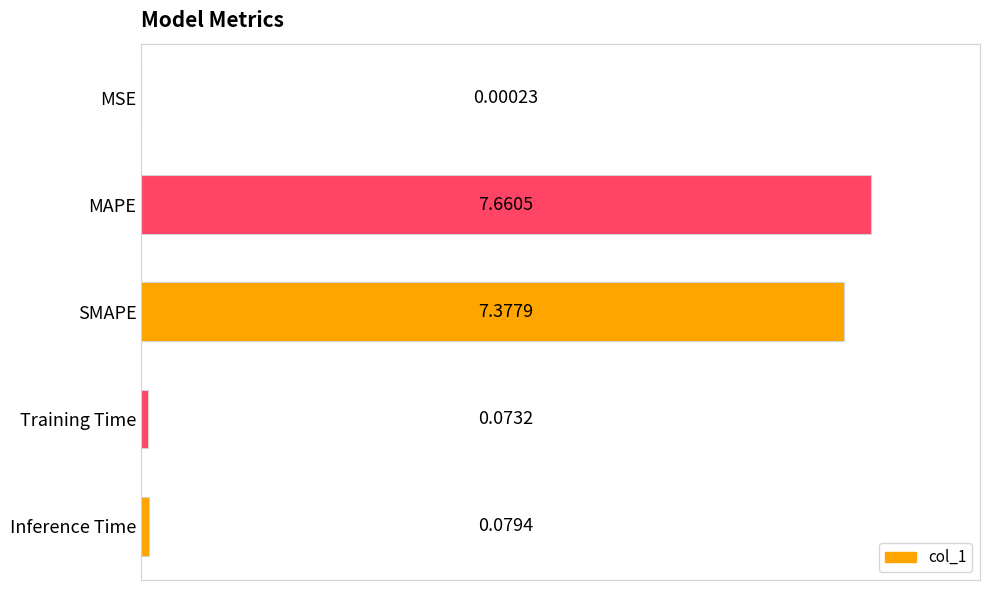

Are the bars grouped side by side (vs. stacked)?

No